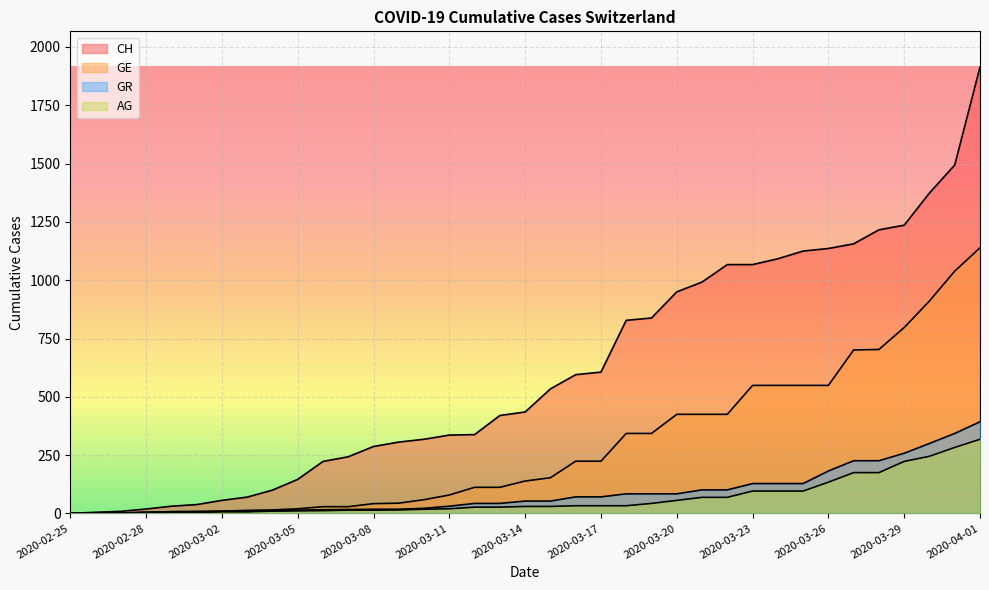

At which label does GR reach its peak?

2020-04-01